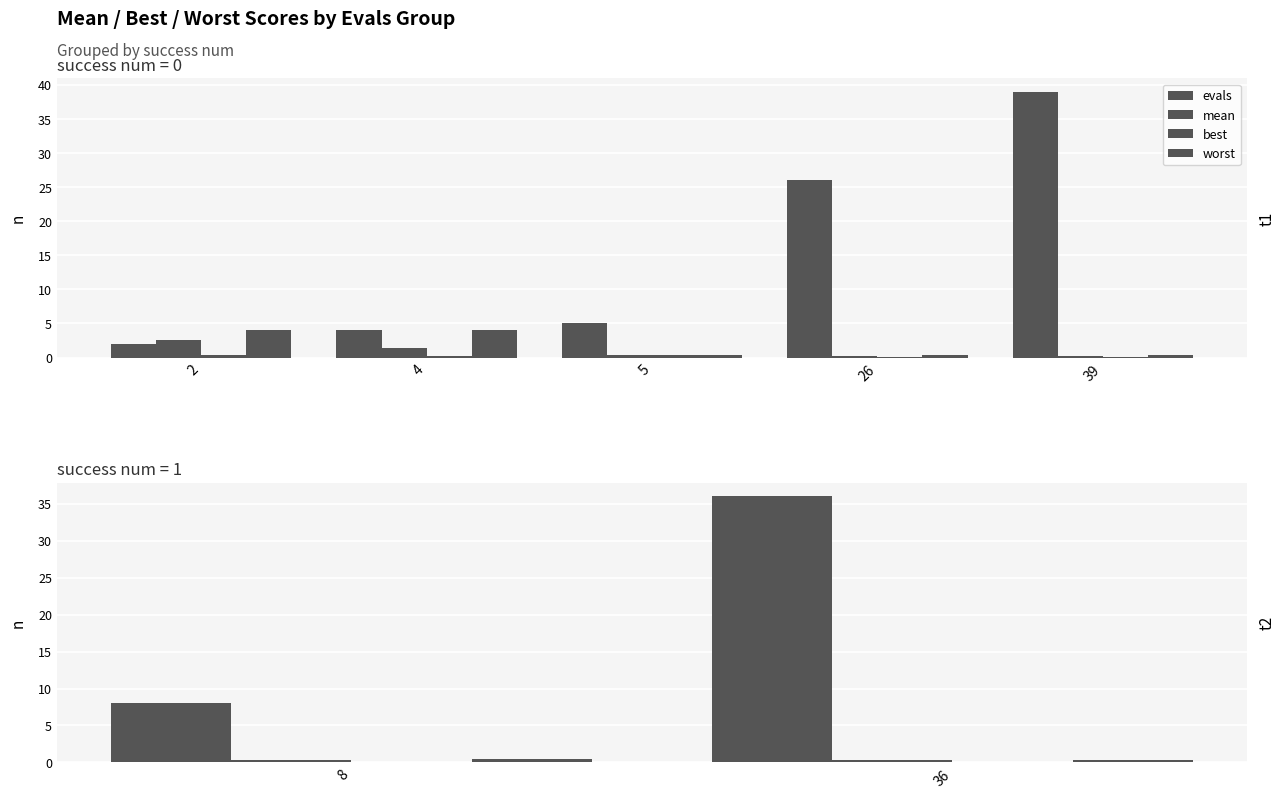

Which series changed the most between 8 and 36?

evals